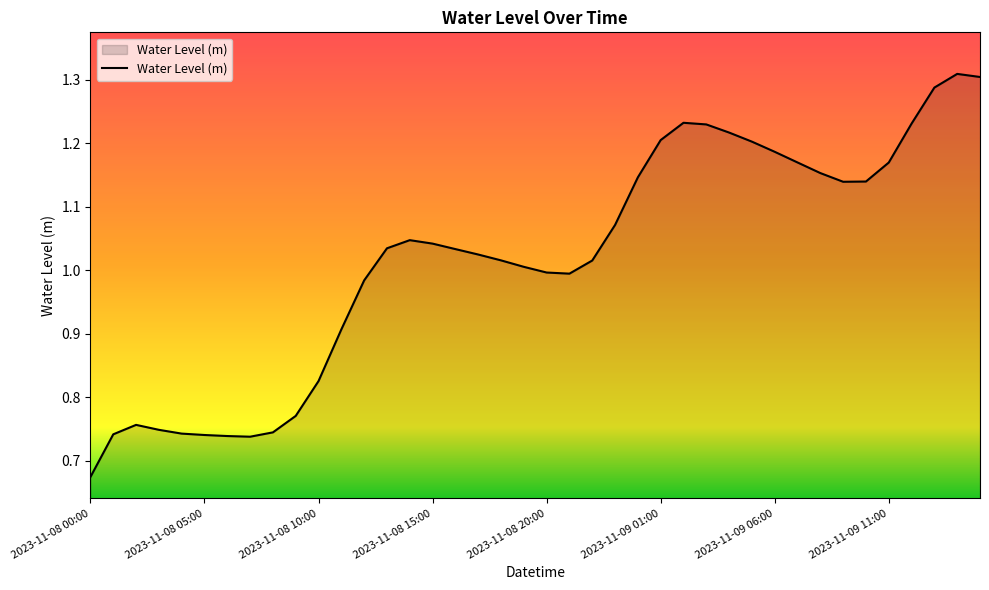

Does the chart display data point markers on the line(s)?

No